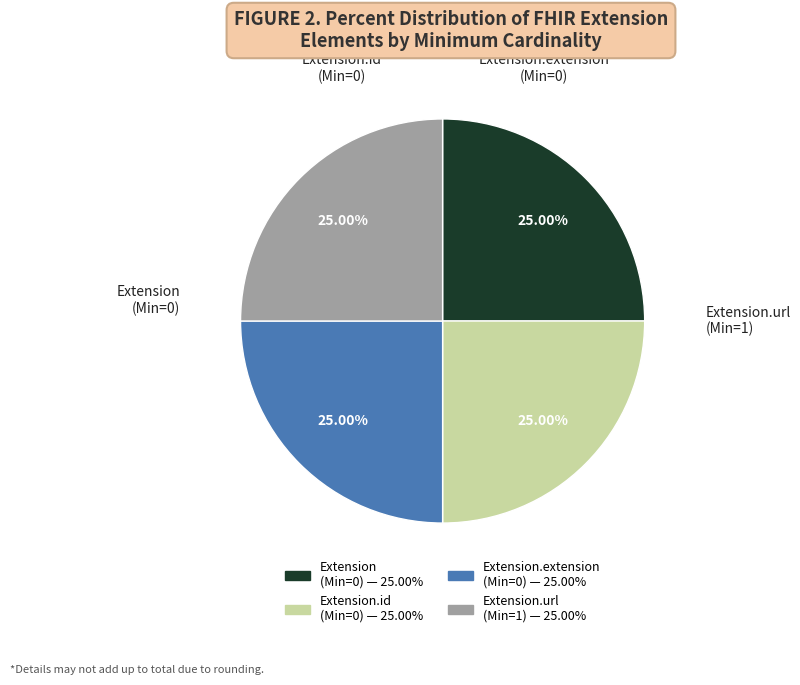

Is there a majority slice in this chart?

No